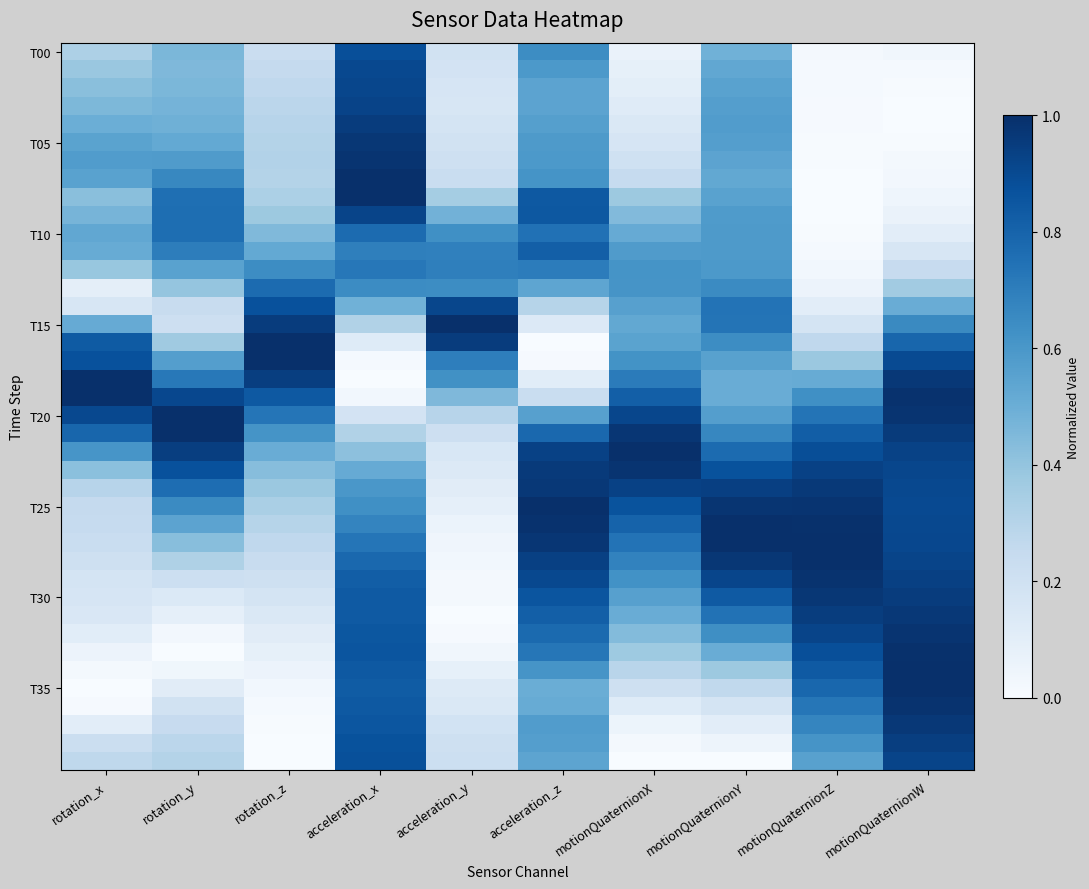

Between acceleration_z and rotation_z, which is larger?

acceleration_z